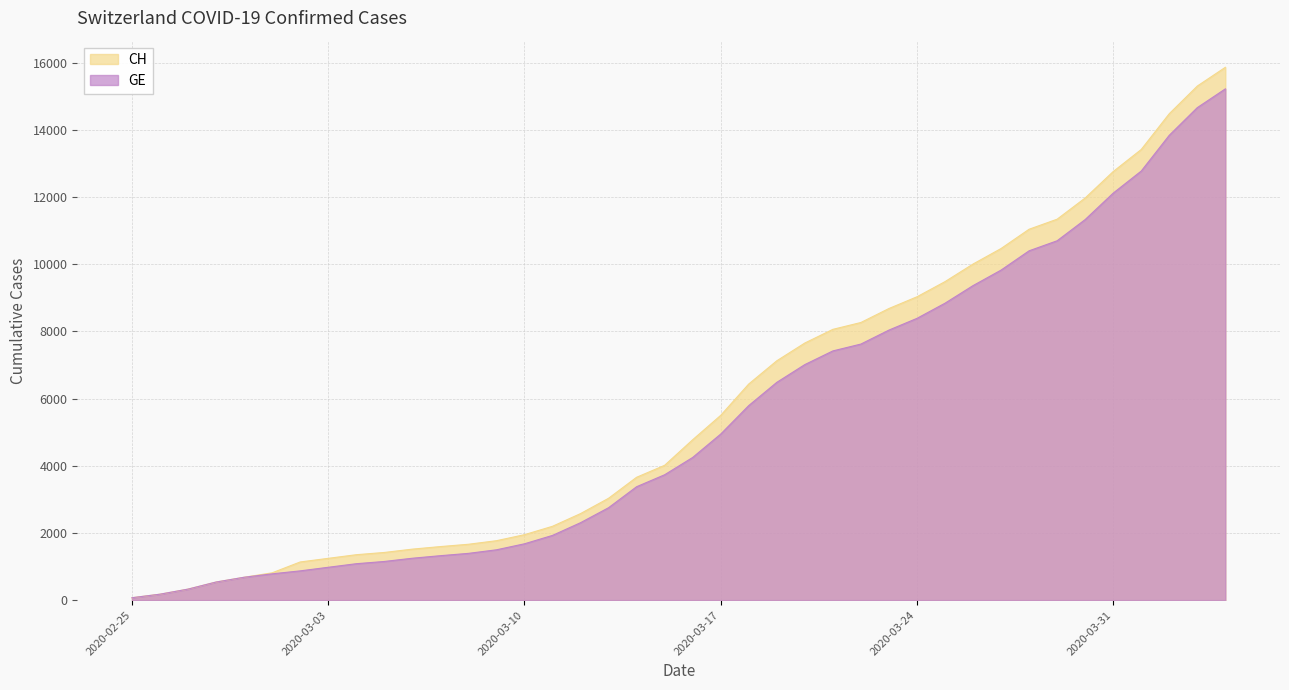

What is the label of the 37th point from the left?

2020-04-01